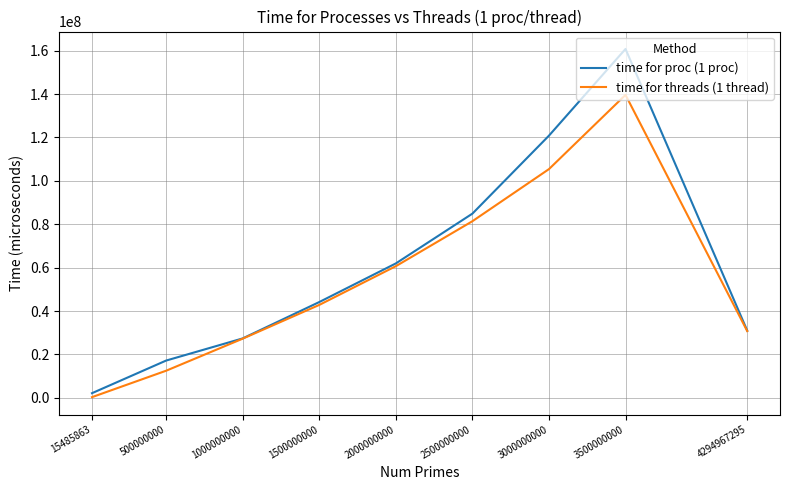

True or false: time for proc (1 proc) has a value of 45744080 at 4294967295.

False